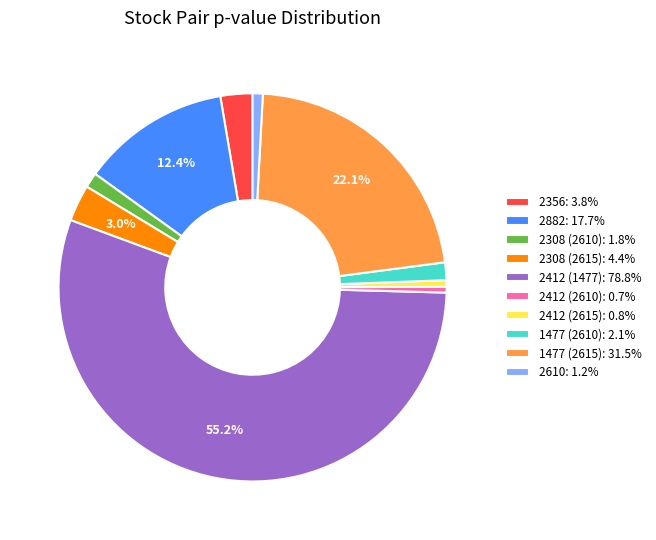

Does any single category account for the majority?

Yes